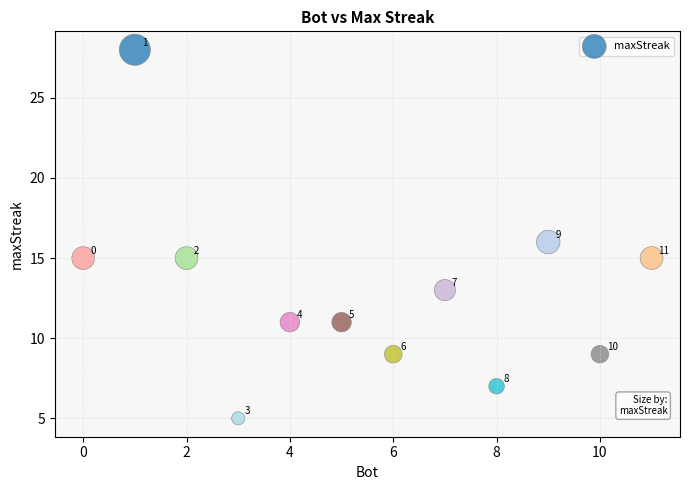

What is the average X value?

6